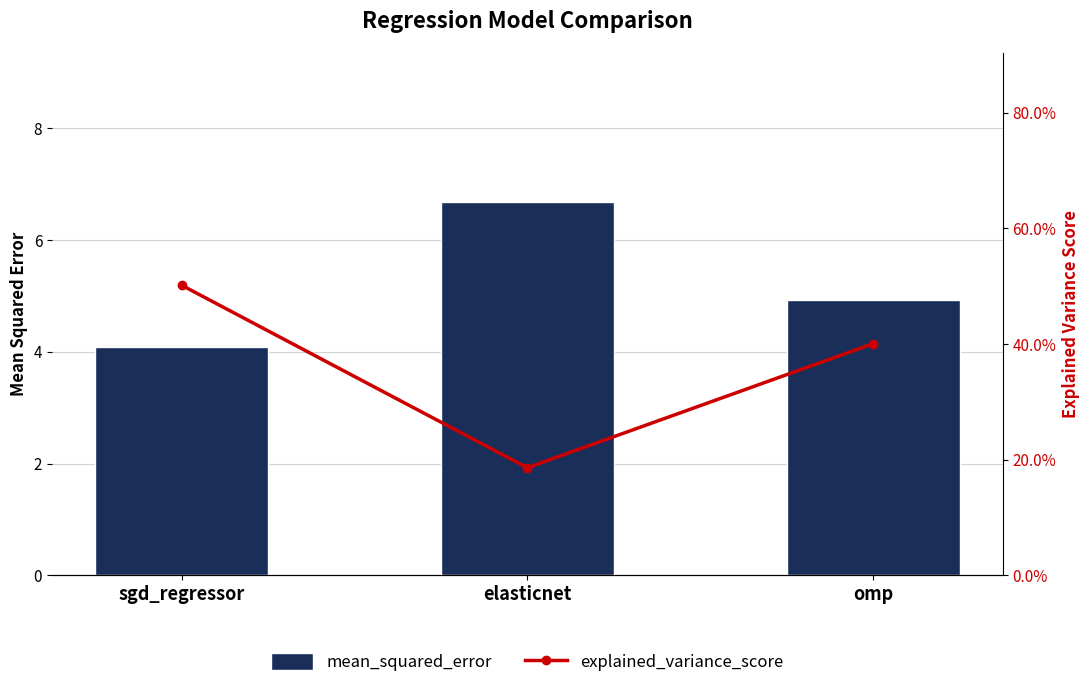

The explained_variance_score series shows 0.5 at sgd_regressor. True or false?

True